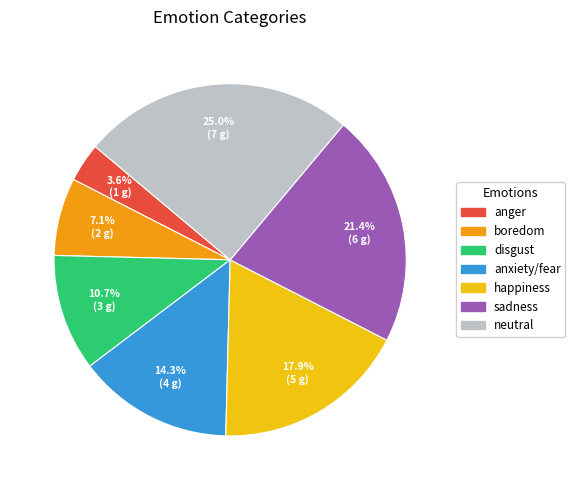

Is there any slice that represents more than half of the pie?

No